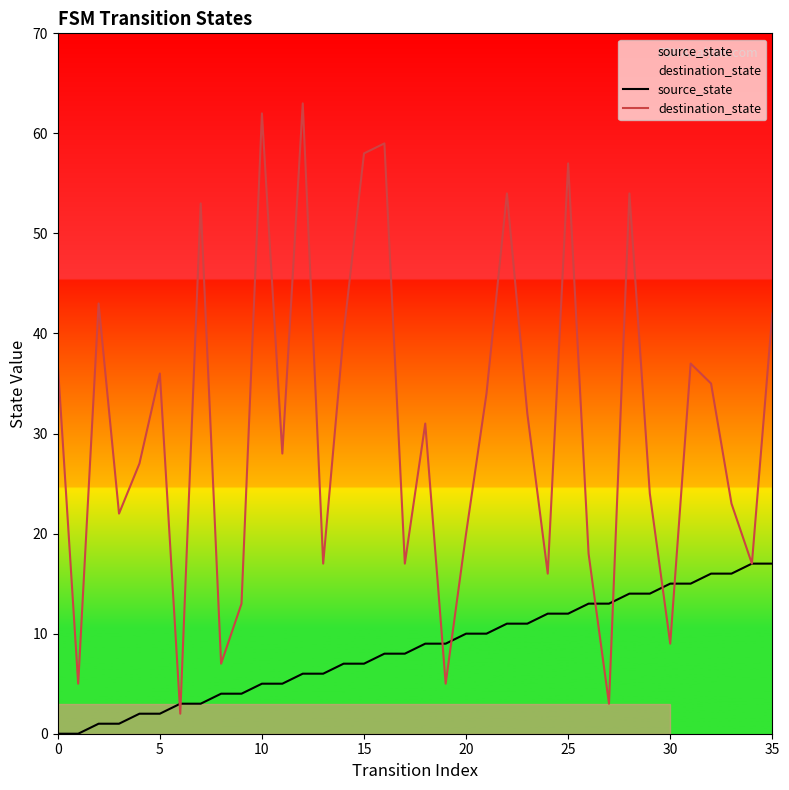

What is the difference between the destination_state values at 10 and 5?

26